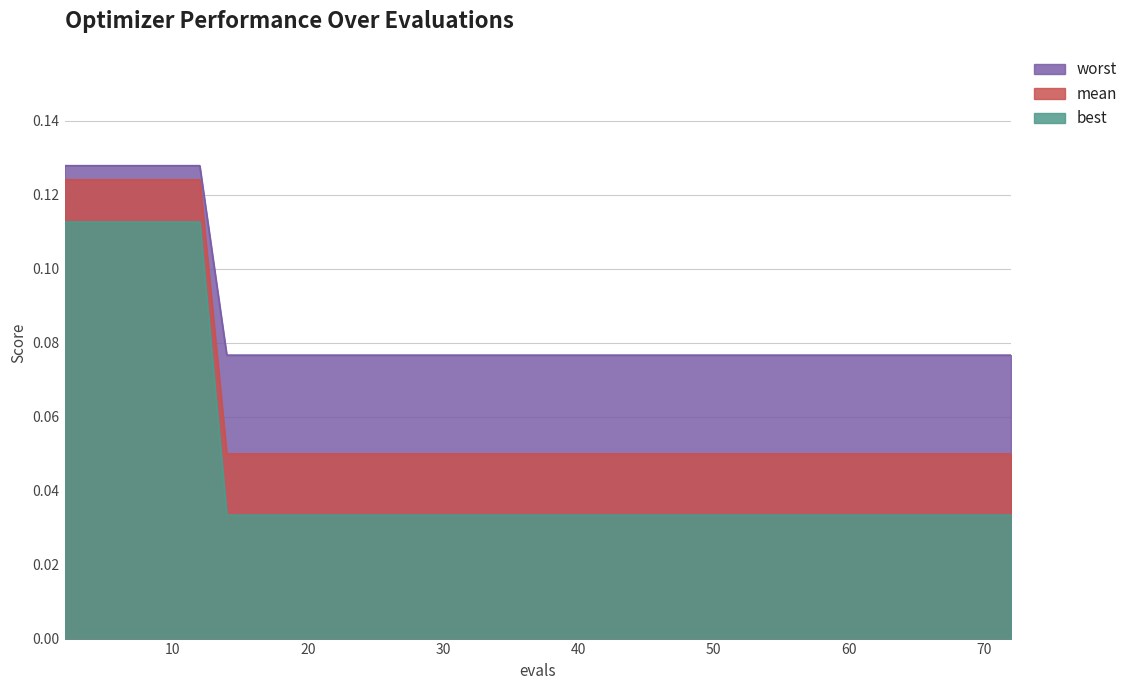

List the labels in order of best value, smallest first.

14, 15, 17, 19, 21, 23, 25, 27, 29, 31, 33, 34, 36, 38, 40, 41, 43, 44, 46, 47, 49, 51, 53, 55, 57, 58, 60, 61, 63, 65, 67, 69, 71, 72, 2, 4, 6, 8, 10, 12